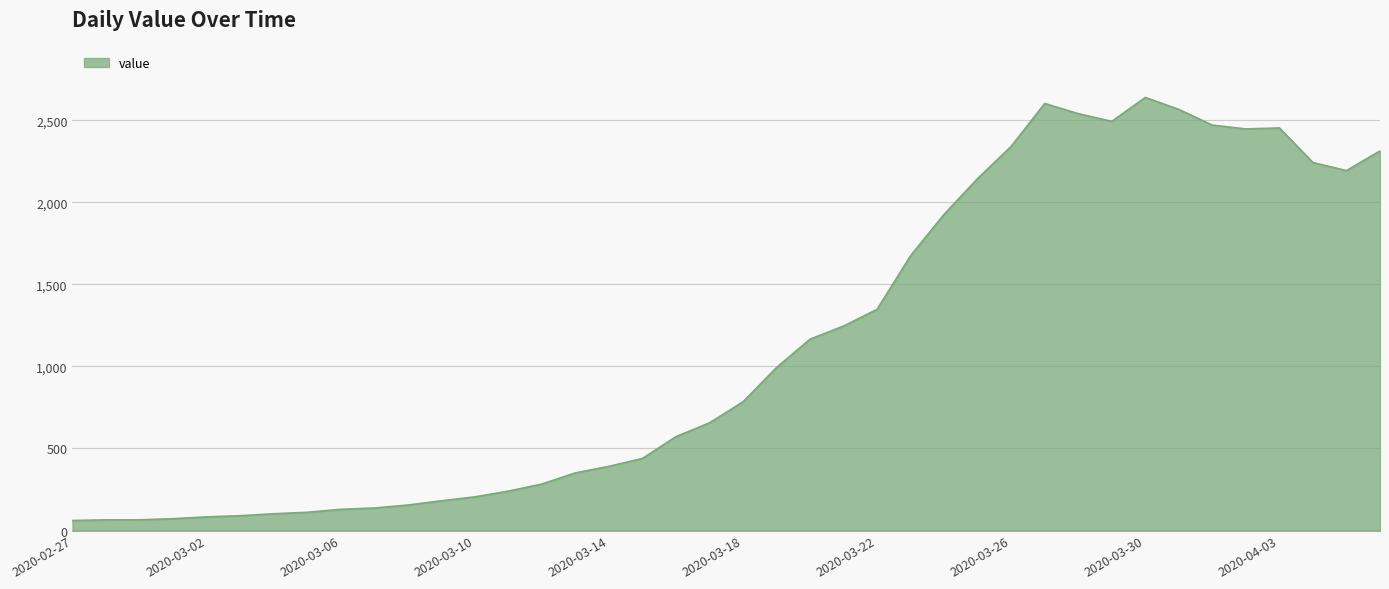

What is the smallest value displayed?

61